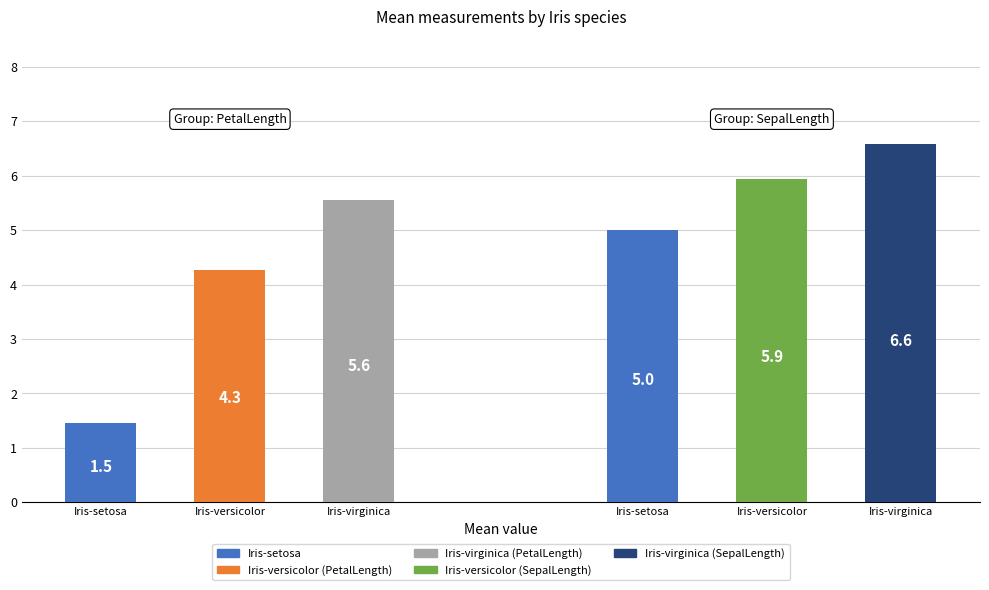

Which series has the largest total across all categories?

SepalLengthCm